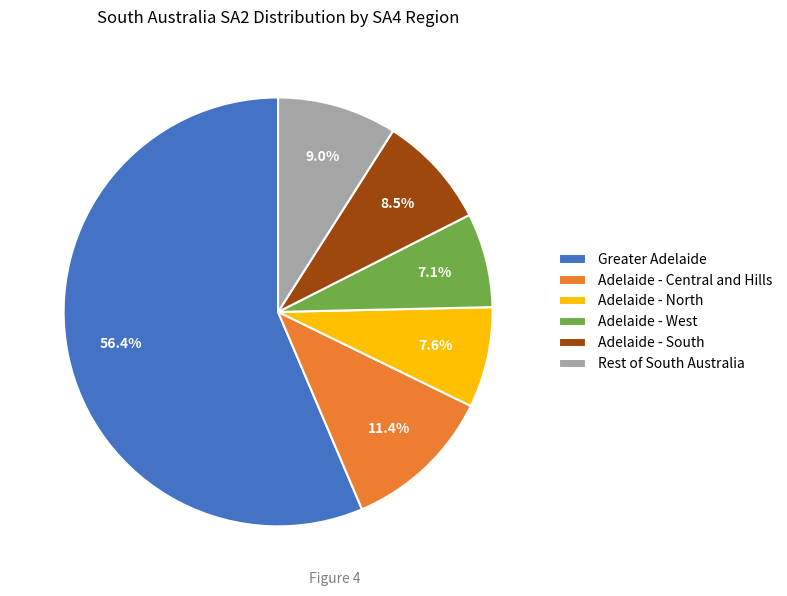

Count the number of slices in the pie.

6